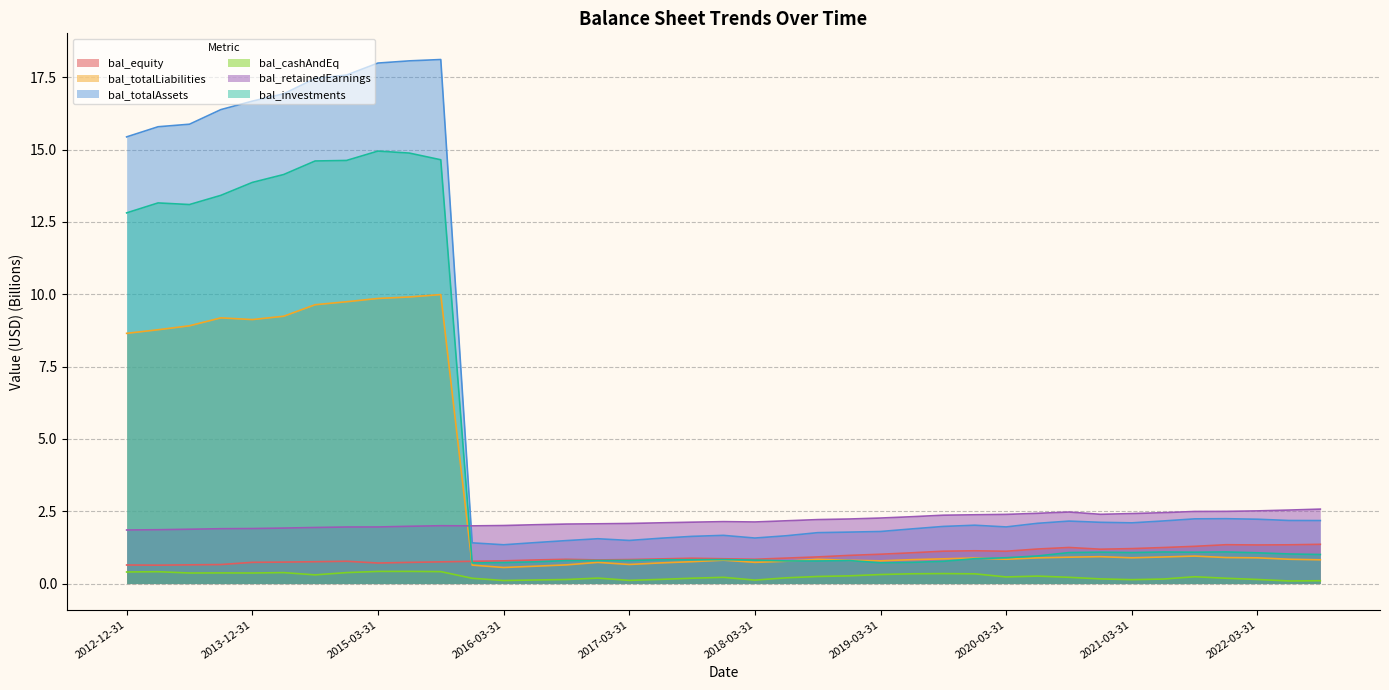

At which label is bal_totalLiabilities closest to 5?

2012-12-31